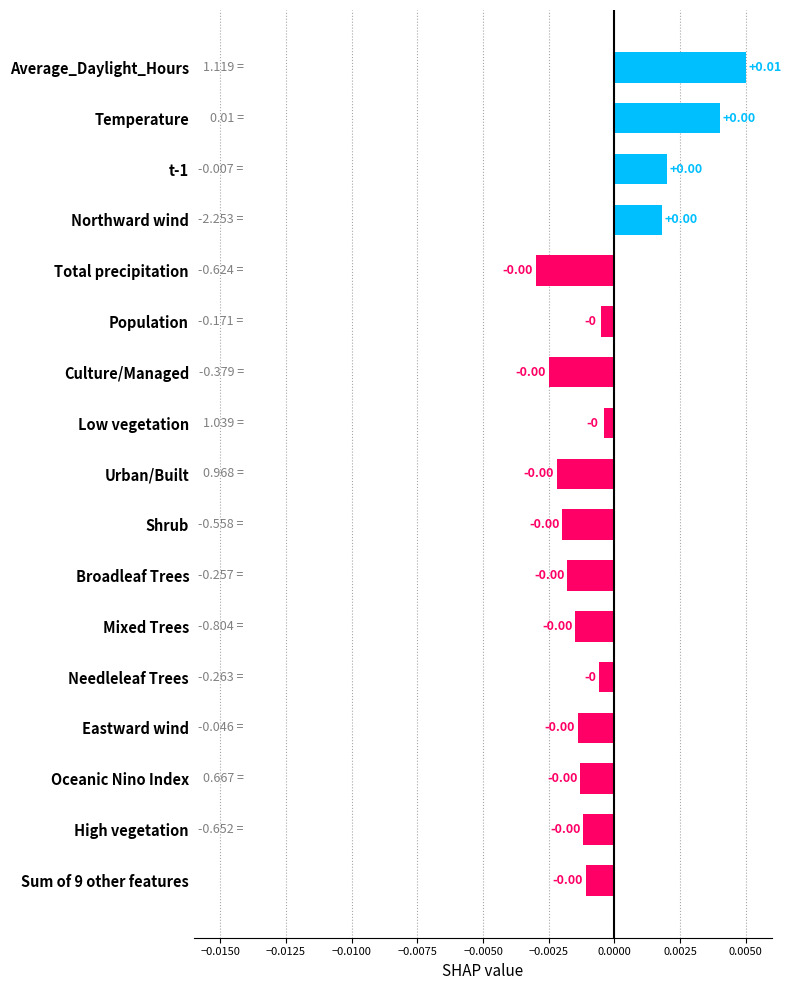

What is the label of the 2nd bar from the bottom?

High vegetation